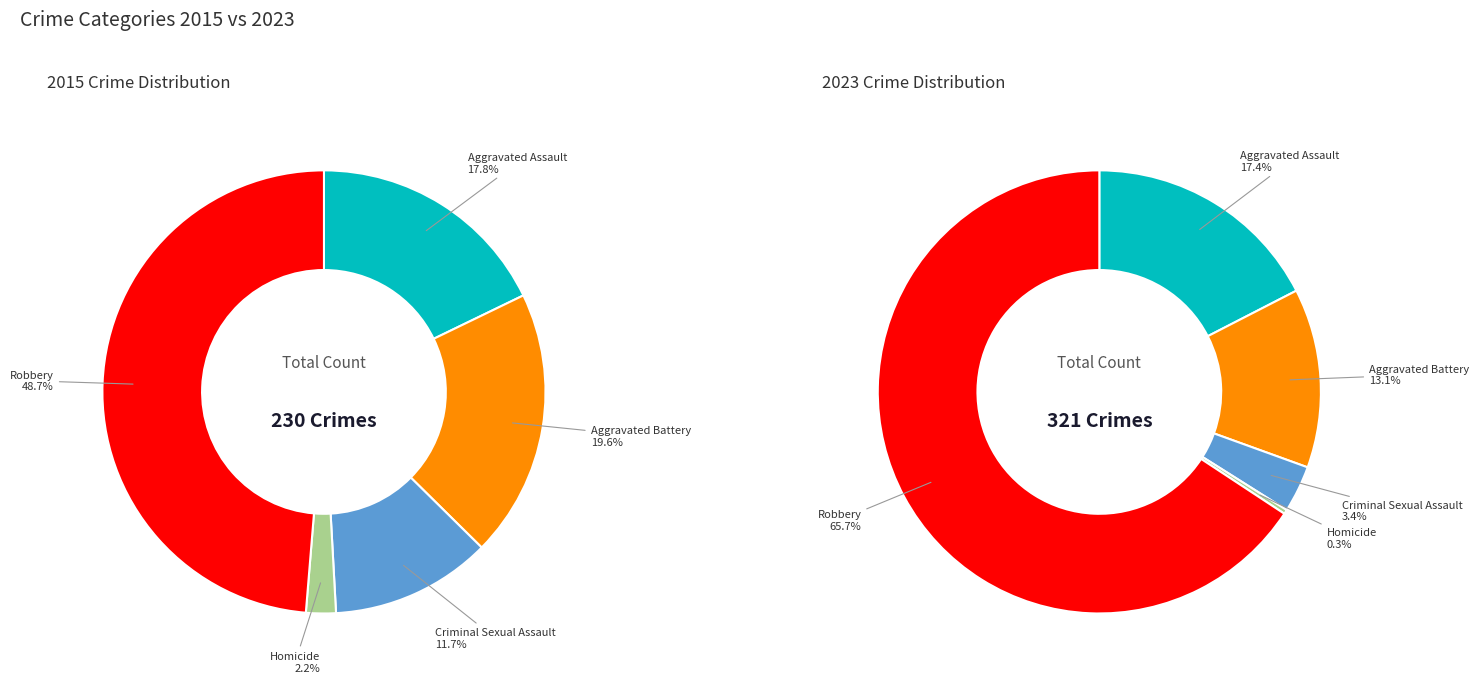

What percentage do 3 and 4 together represent?

50.9%